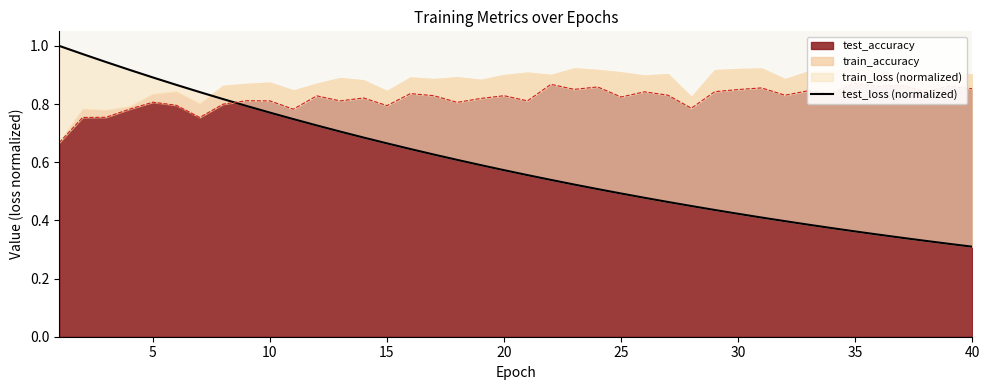

What is the smallest value displayed?

0.3